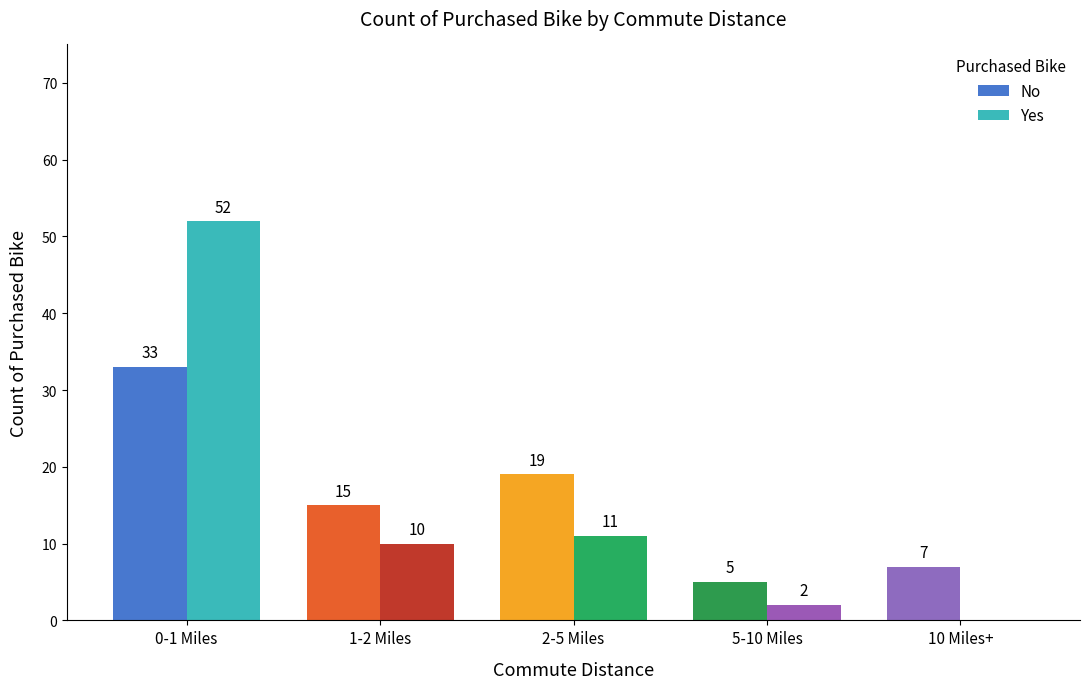

Which series has the widest spread of values?

Yes